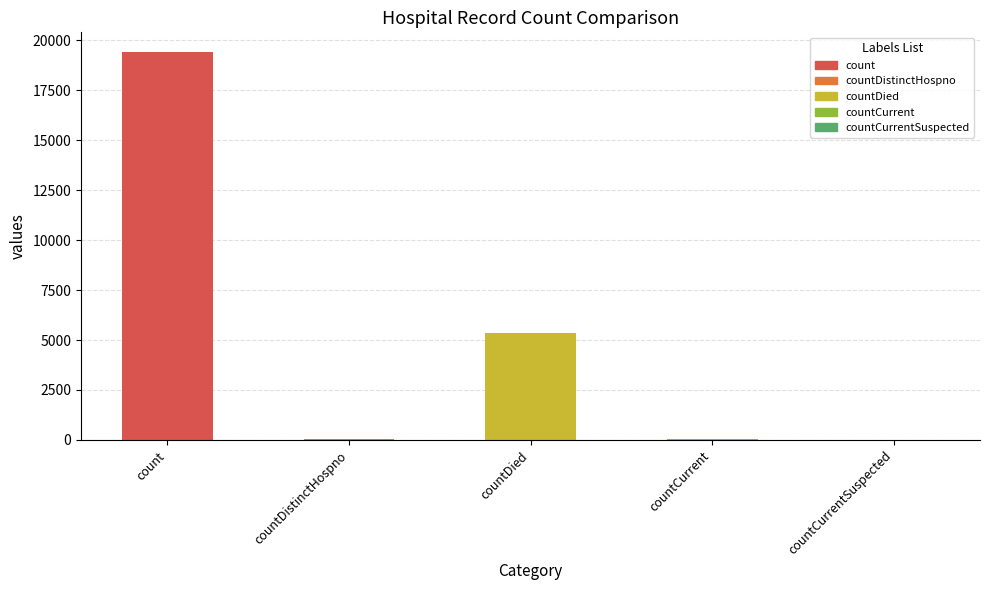

What is the greatest value displayed?

19420